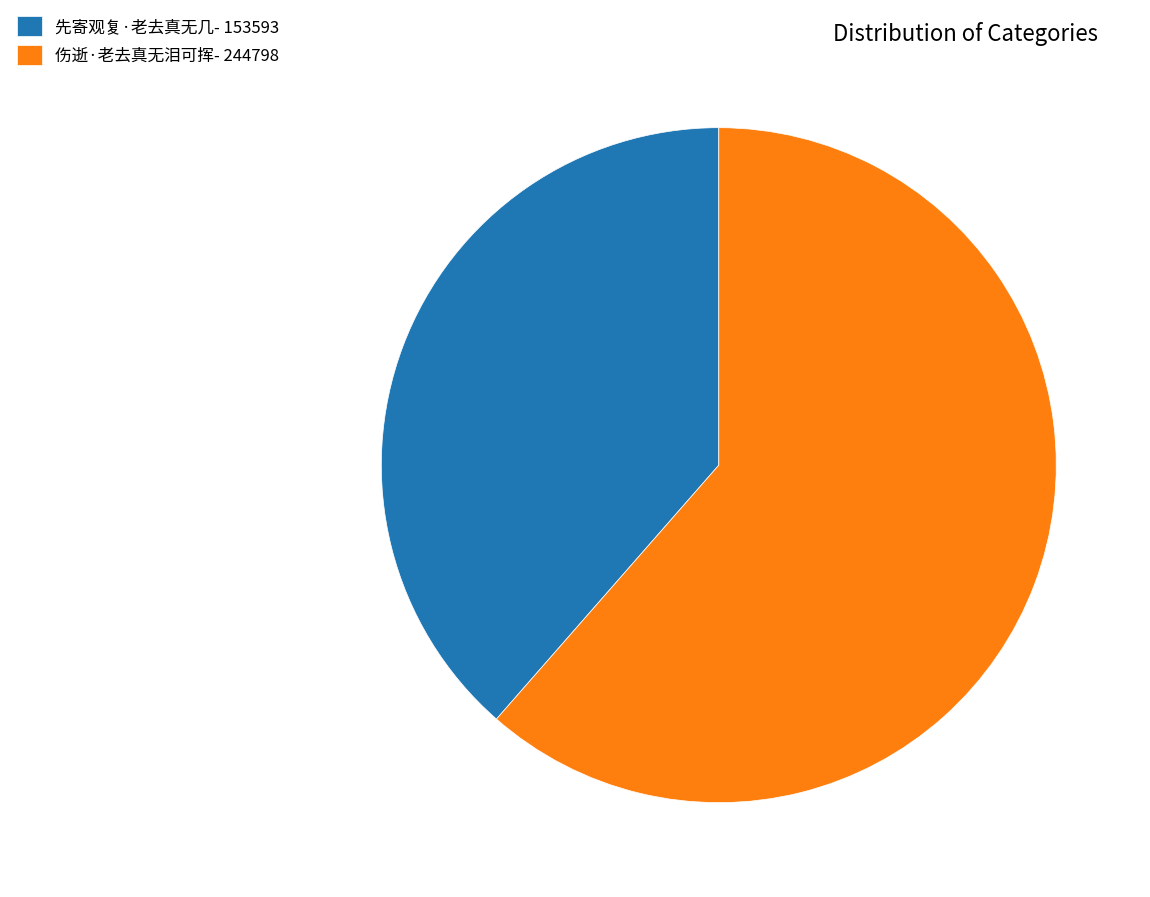

Count the number of slices in the pie.

2